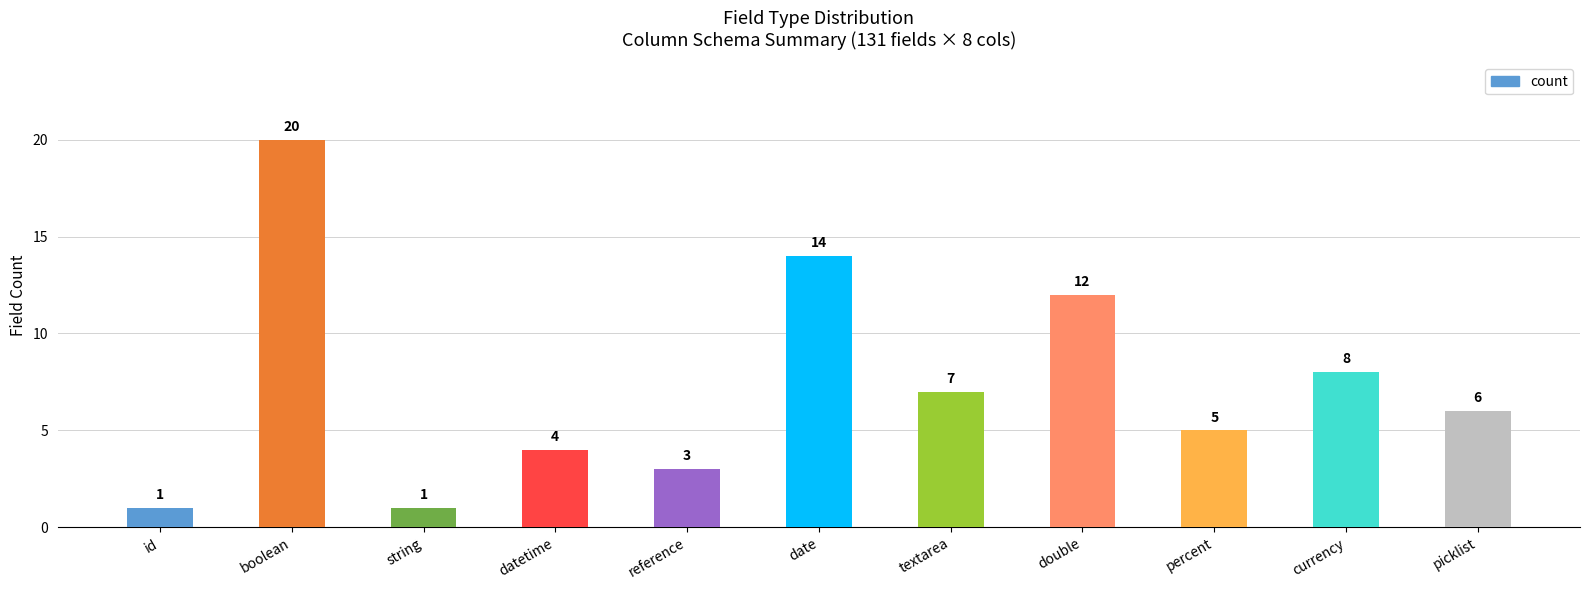

What is the label of the 8th bar from the left?

double